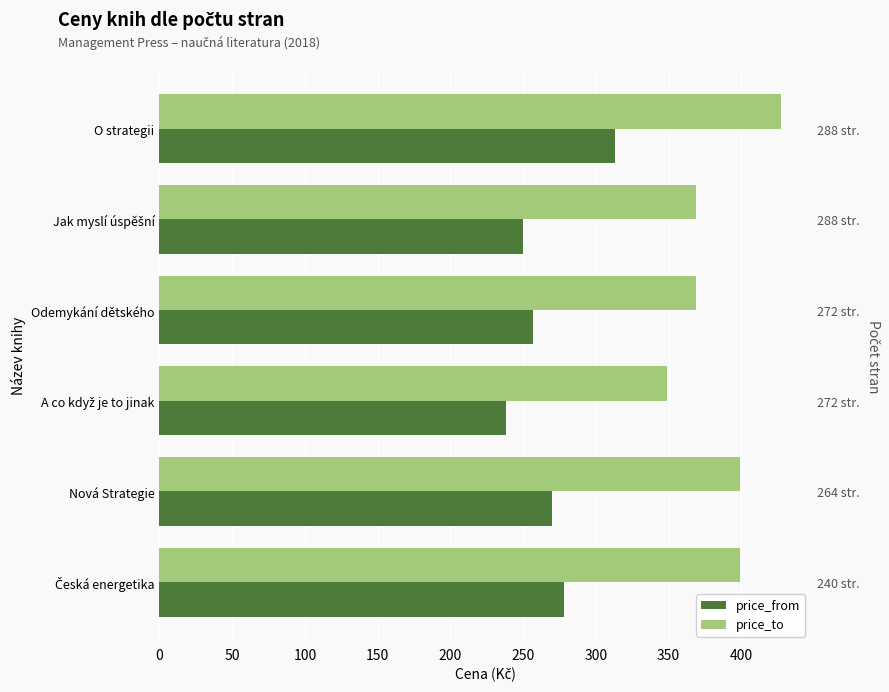

True or false: price_from has a value of 148 at A co když je to jinak.

False